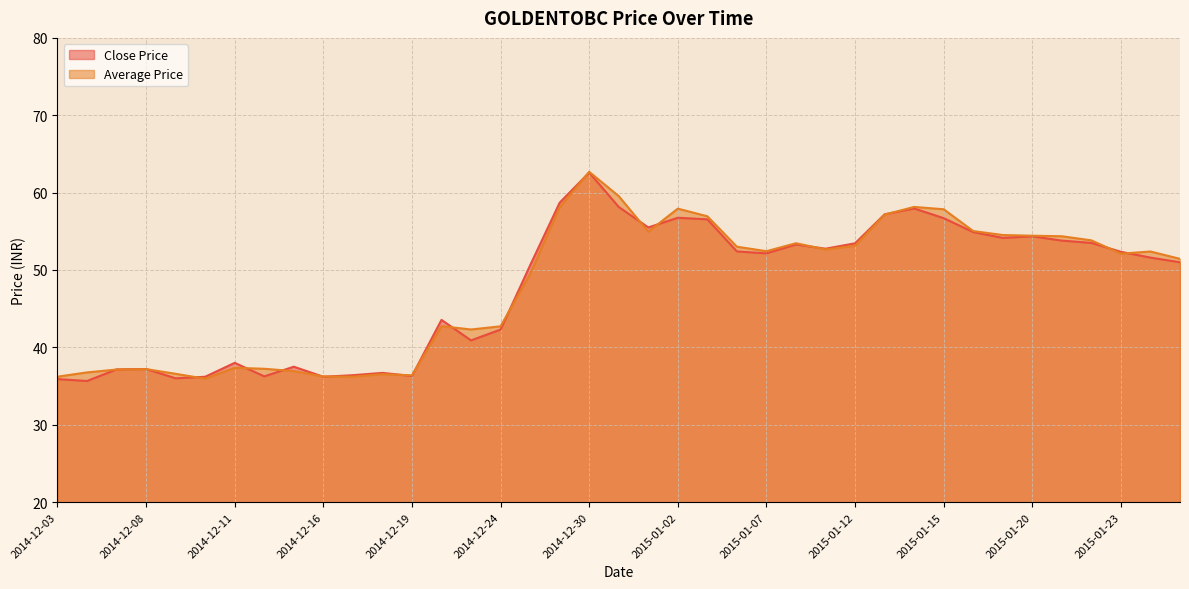

Reading left to right, extract all data points from this chart.

Close Price: 2014-12-03=35.9	2014-12-04=35.6	2014-12-05=37.1	2014-12-08=37.2	2014-12-09=36.0	2014-12-10=36.2	2014-12-11=38.0	2014-12-12=36.2	2014-12-15=37.5	2014-12-16=36.2	2014-12-17=36.4	2014-12-18=36.7	2014-12-19=36.3	2014-12-22=43.5	2014-12-23=40.9	2014-12-24=42.3	2014-12-26=50.6	2014-12-29=58.7	2014-12-30=62.6	2014-12-31=58.1	2015-01-01=55.5	2015-01-02=56.8	2015-01-05=56.5	2015-01-06=52.4	2015-01-07=52.1	2015-01-08=53.3	2015-01-09=52.8	2015-01-12=53.5	2015-01-13=57.2	2015-01-14=58.0	2015-01-15=56.7	2015-01-16=54.9	2015-01-19=54.1	2015-01-20=54.4	2015-01-21=53.8	2015-01-22=53.5	2015-01-23=52.4	2015-01-27=51.6	2015-01-28=51.0
Average Price: 2014-12-03=36.2	2014-12-04=36.8	2014-12-05=37.1	2014-12-08=37.2	2014-12-09=36.6	2014-12-10=36.0	2014-12-11=37.4	2014-12-12=37.2	2014-12-15=36.9	2014-12-16=36.2	2014-12-17=36.2	2014-12-18=36.5	2014-12-19=36.4	2014-12-22=42.7	2014-12-23=42.3	2014-12-24=42.7	2014-12-26=49.5	2014-12-29=58.1	2014-12-30=62.7	2014-12-31=59.5	2015-01-01=55.0	2015-01-02=57.9	2015-01-05=56.9	2015-01-06=53.0	2015-01-07=52.4	2015-01-08=53.5	2015-01-09=52.6	2015-01-12=53.1	2015-01-13=57.2	2015-01-14=58.1	2015-01-15=57.9	2015-01-16=55.0	2015-01-19=54.5	2015-01-20=54.4	2015-01-21=54.4	2015-01-22=53.8	2015-01-23=52.1	2015-01-27=52.4	2015-01-28=51.4